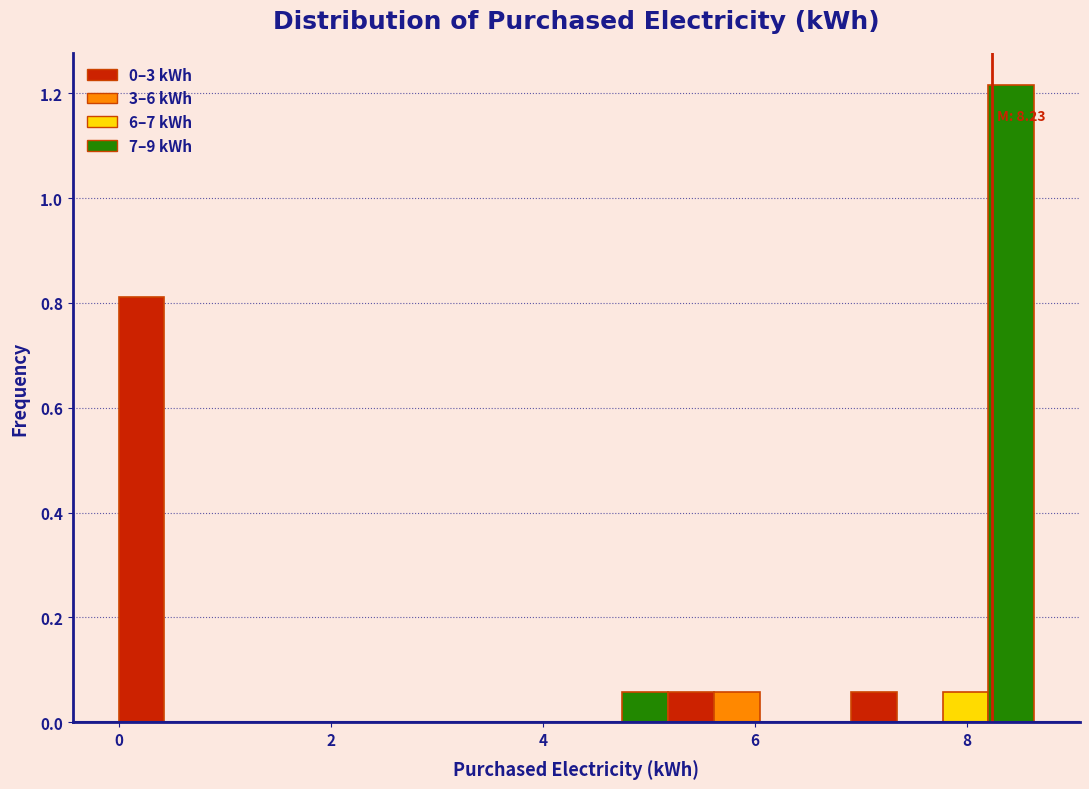

Read against the x-axis, roughly where is the centre of the tallest bar?

8.4